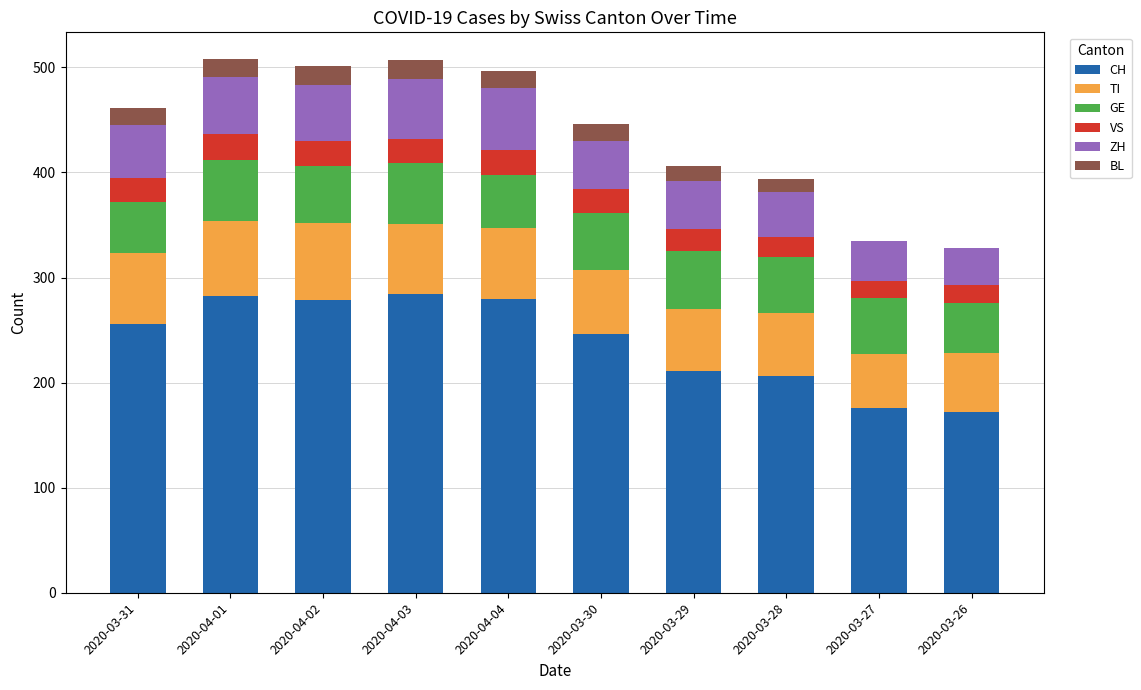

What is the sum of all CH values?

2392